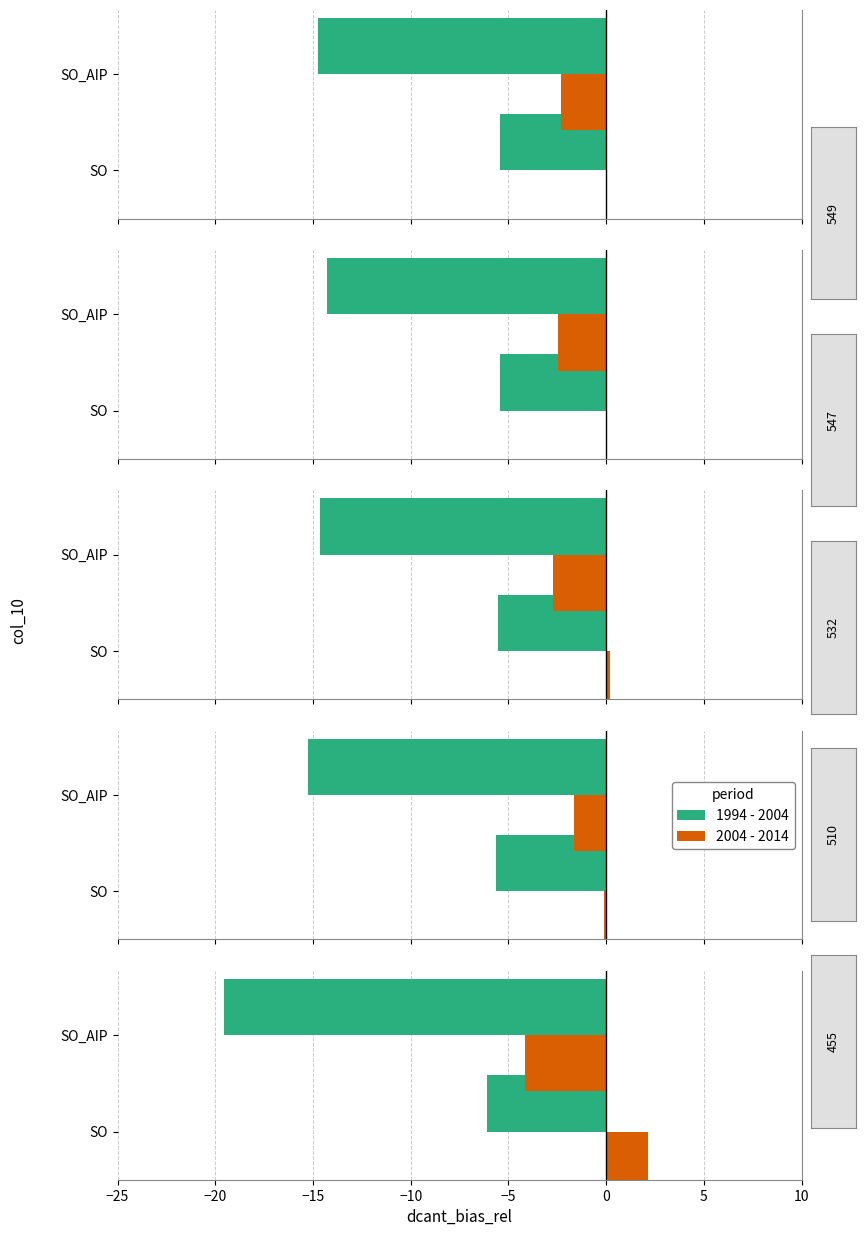

Count the number of categories in the chart.

2